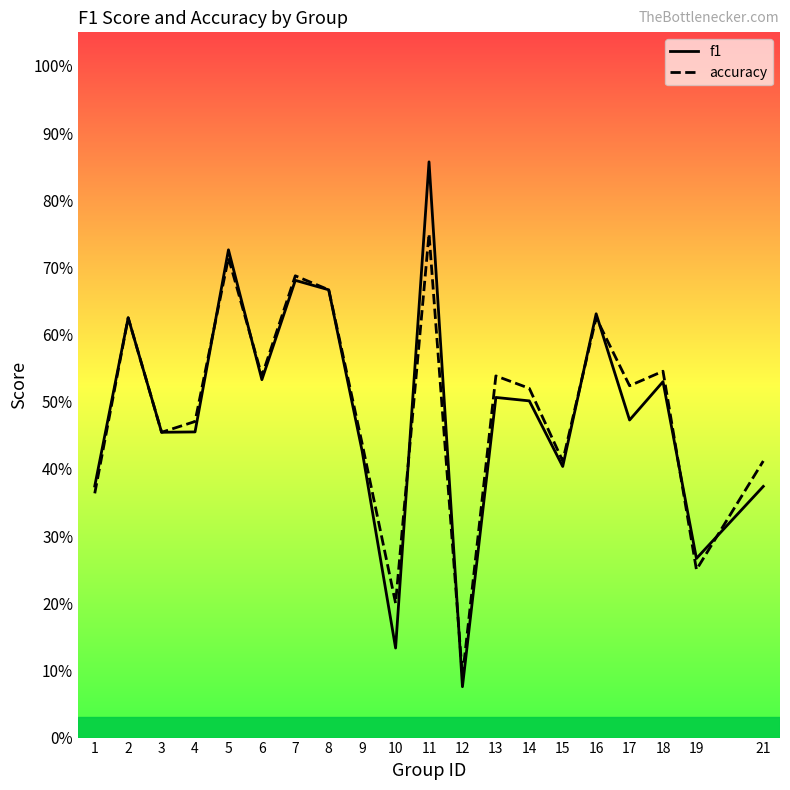

Rank the series by their average value, from highest to lowest.

accuracy, f1